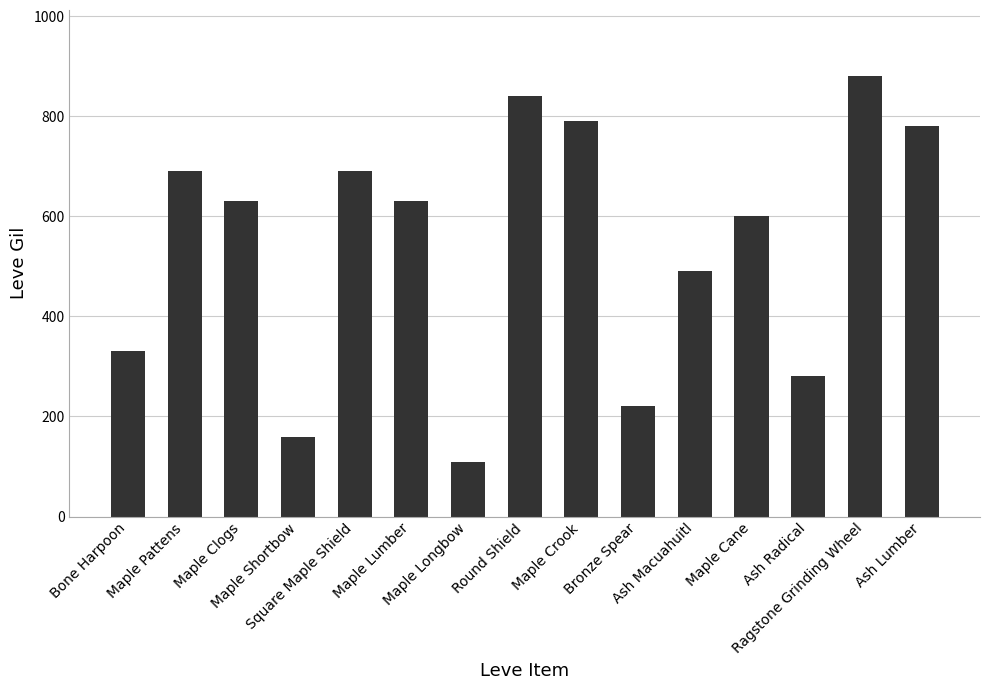

What position from the right is Maple Lumber?

10